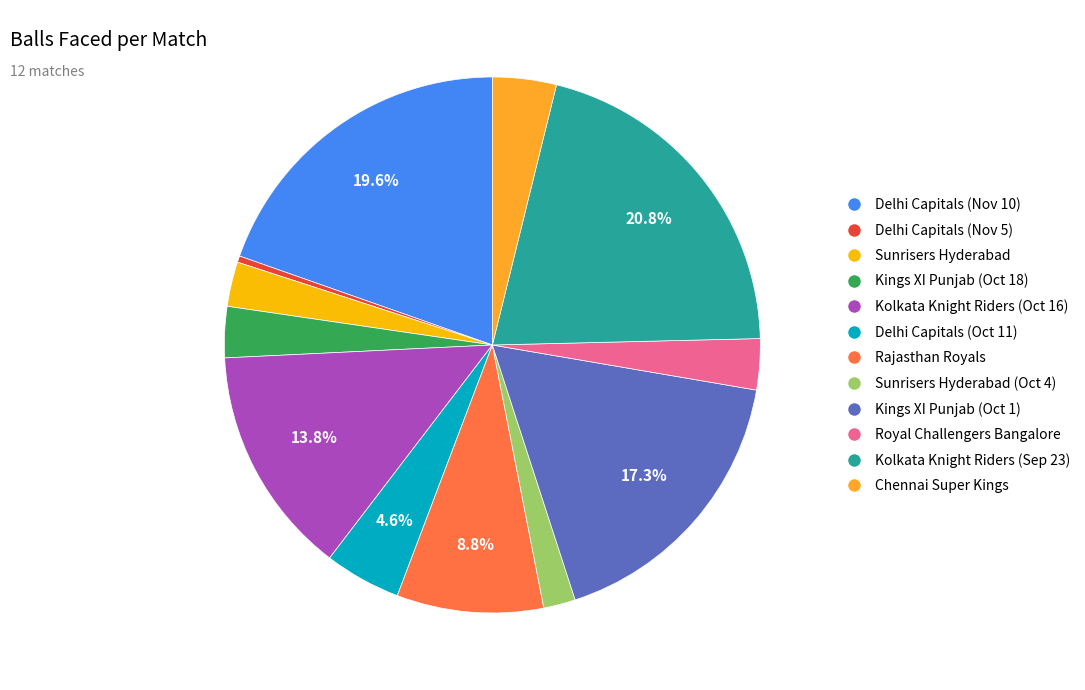

To the nearest percent, what is the difference between the largest and smallest slice percentages?

20%